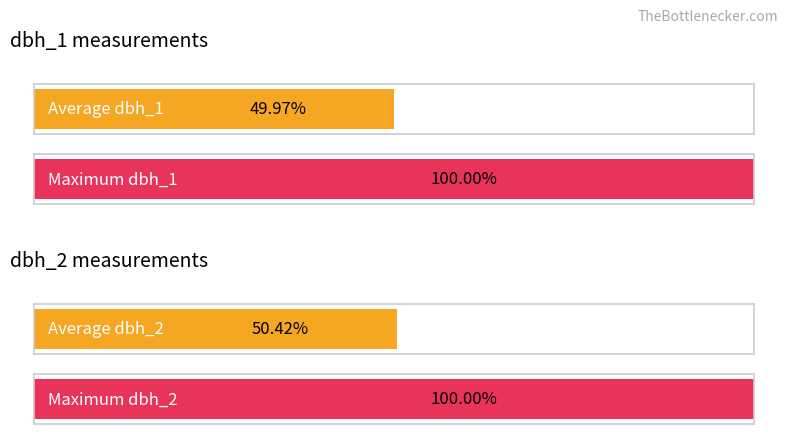

Is it true that dbh_2 equals 210 at 23?

False